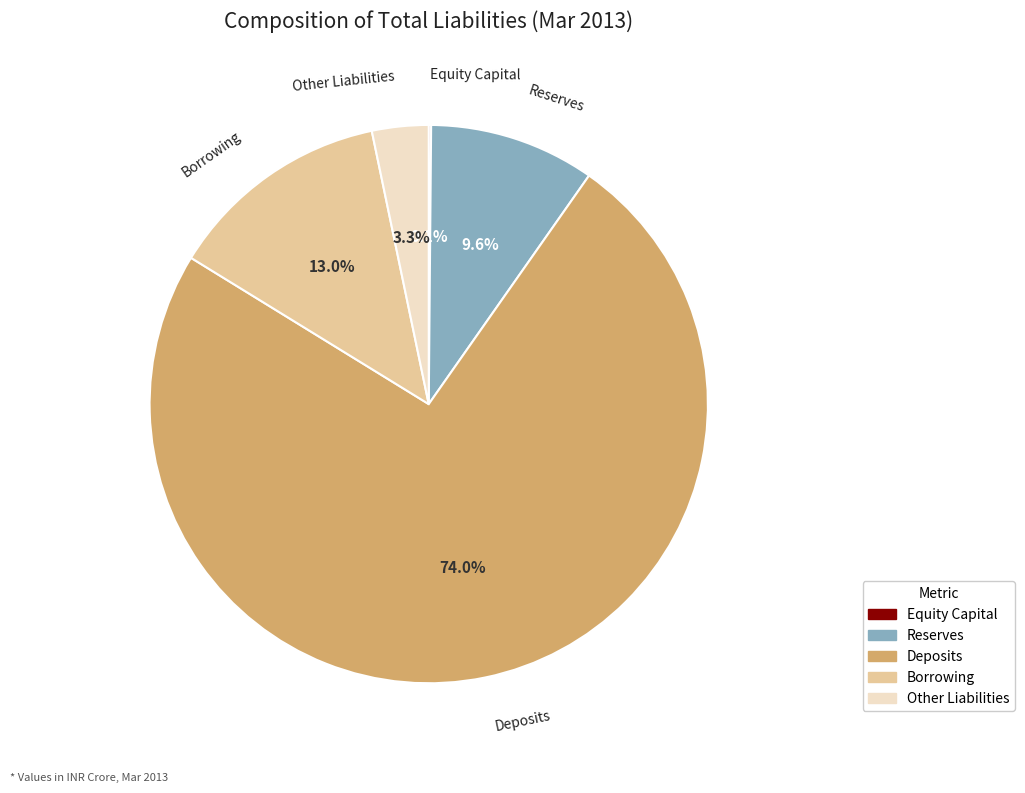

Which has a higher value, Other Liabilities or Reserves?

Reserves